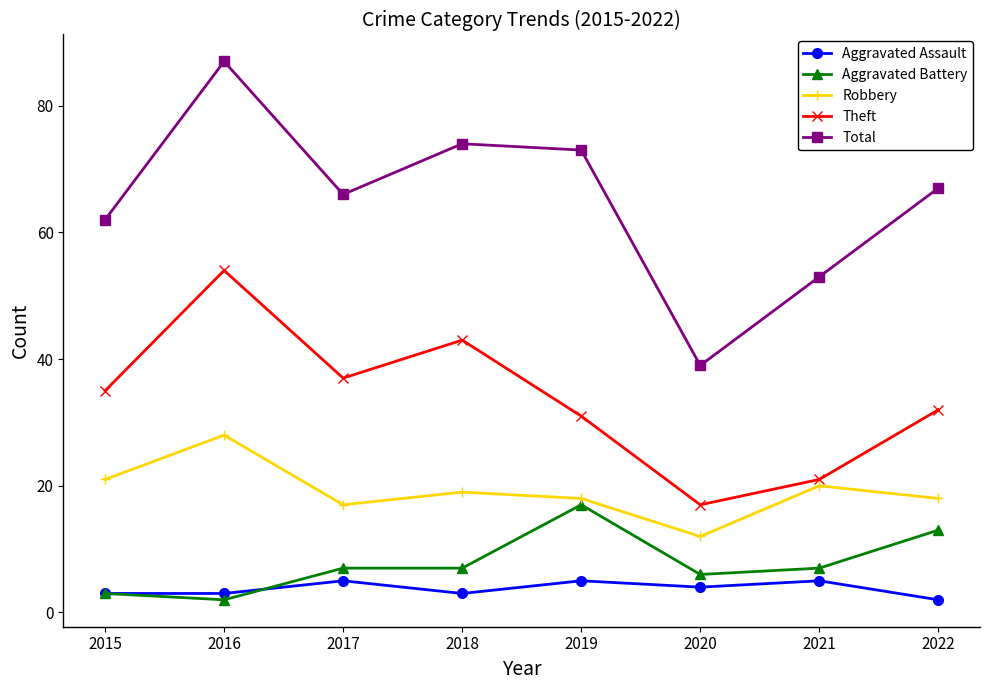

What is the total value across all series at 2020?

78